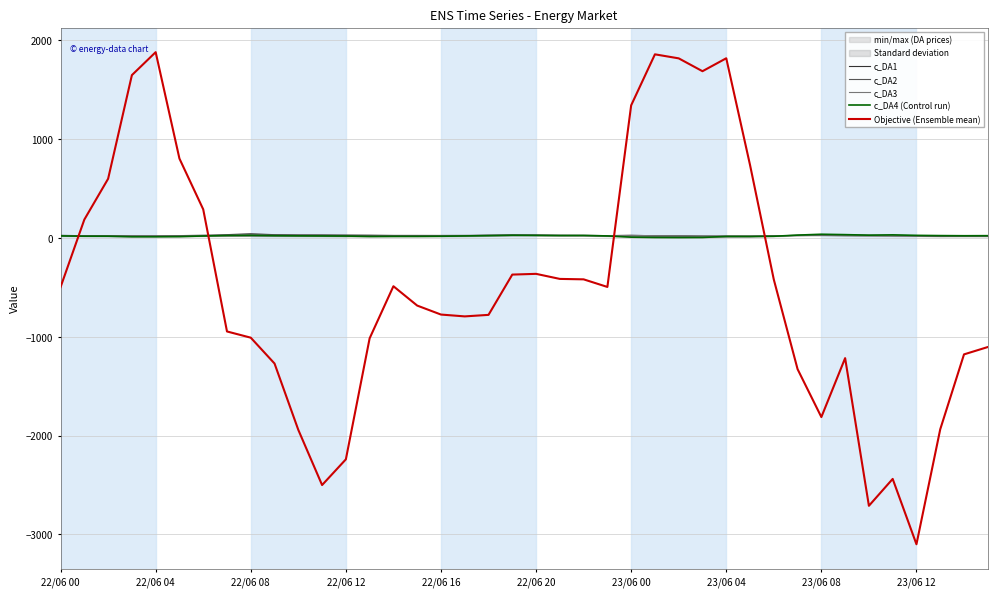

What is the difference between the maximum and minimum values in the c_DA3 series?

15.1